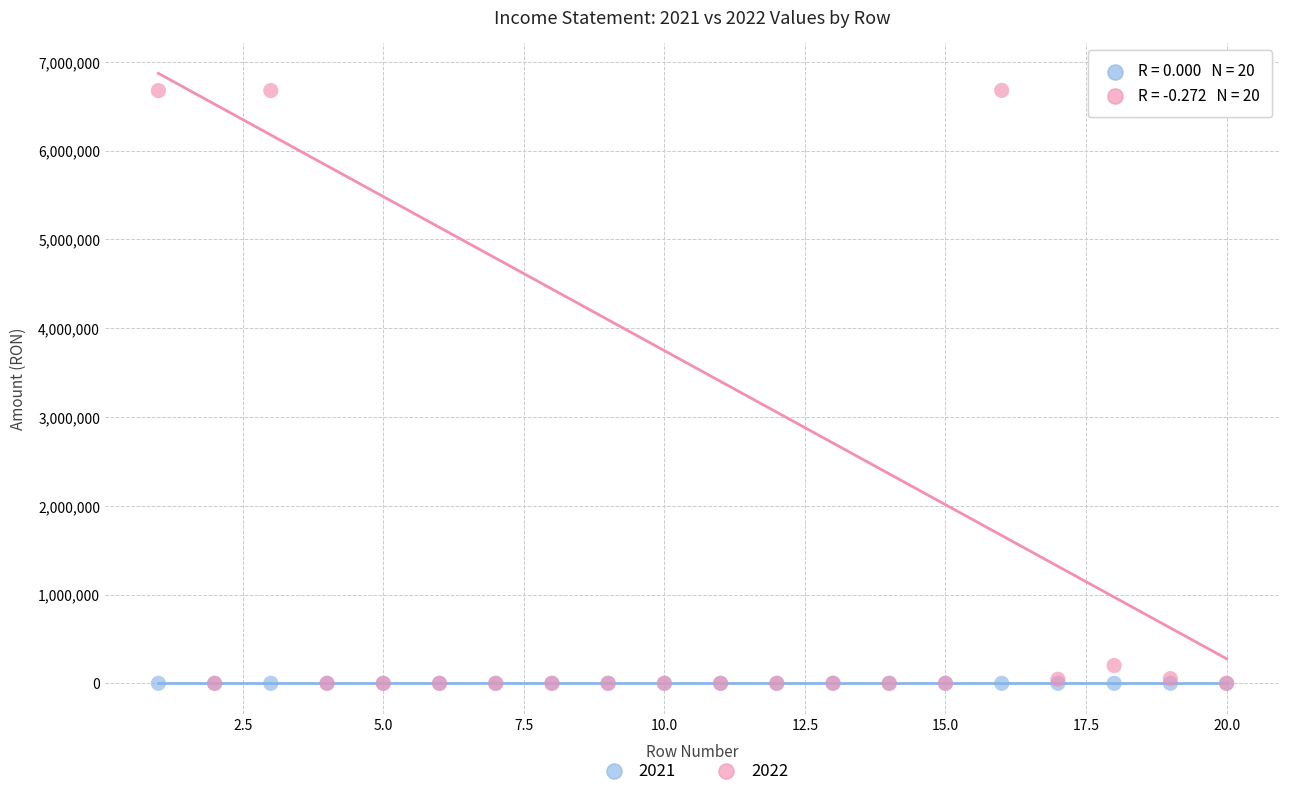

Across all series, what Y value is closest to 3339240?

200136